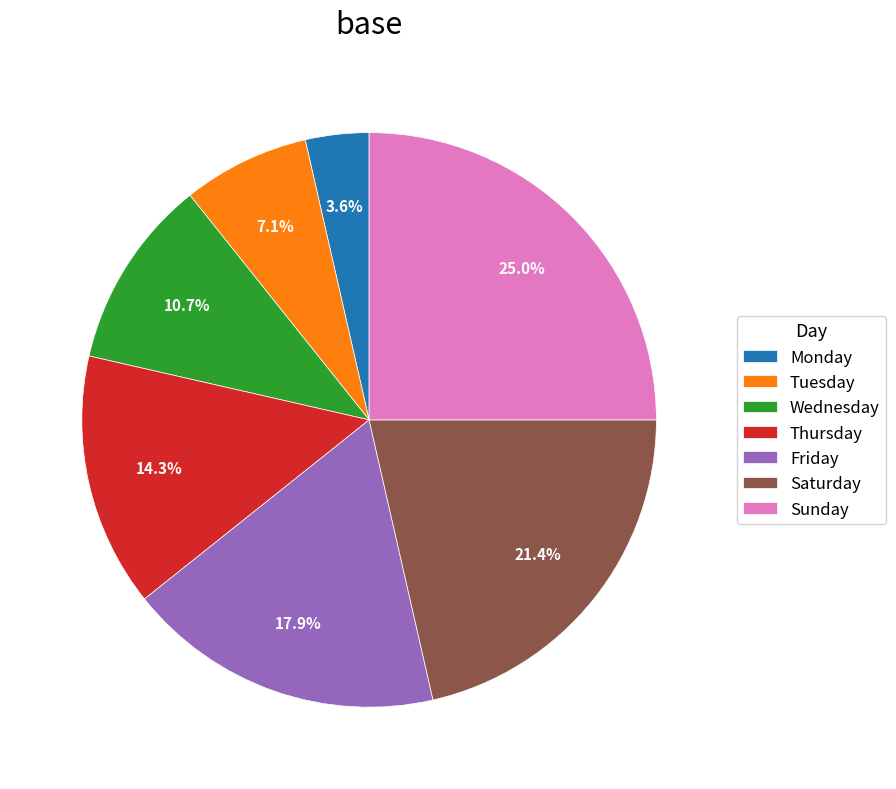

What is the ratio of the value at Tuesday to the value at Saturday?

0.3